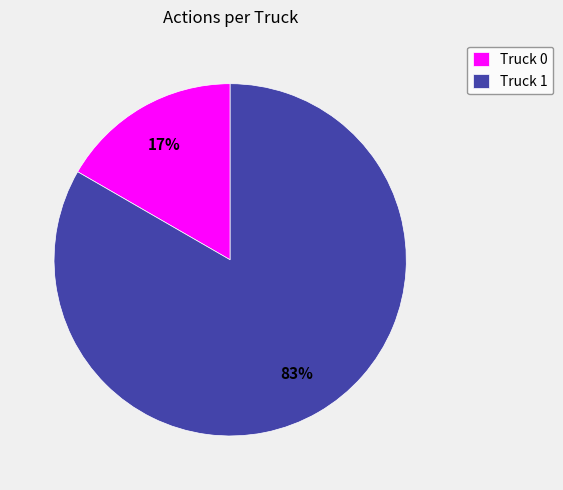

How many slices are in this pie chart?

2